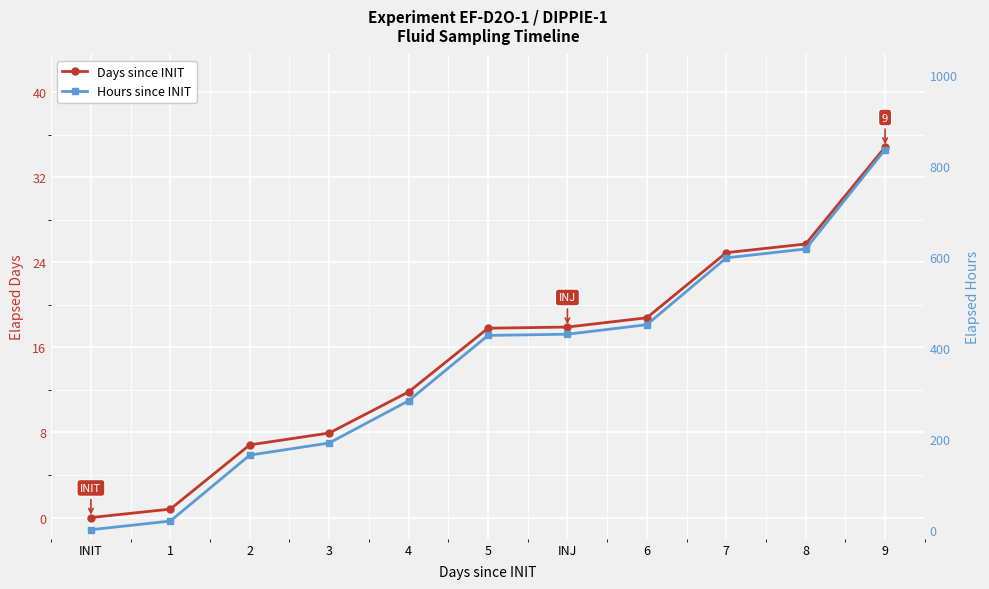

What is the highest value of the Hours since INIT series?

836.0